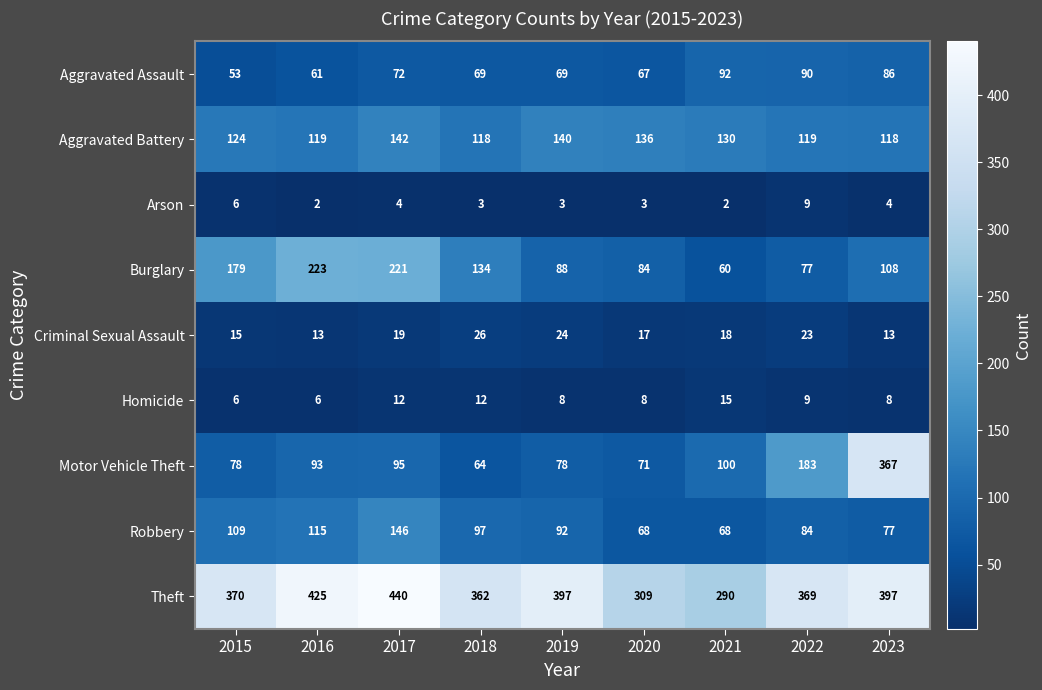

Which series has the largest total across all categories?

Theft